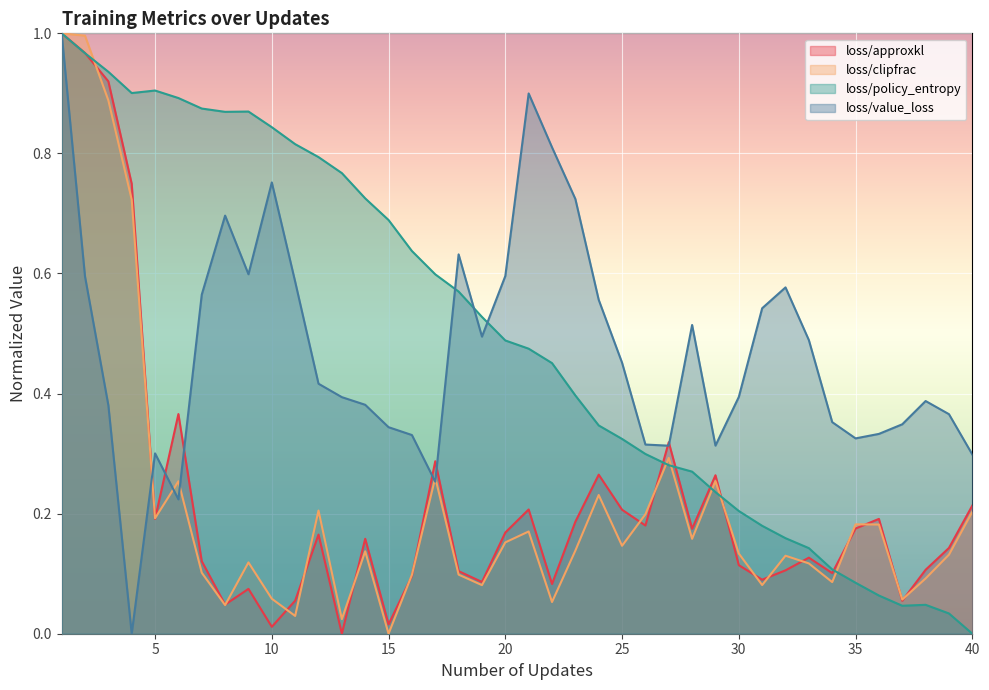

Where is loss/approxkl nearest to the value 0?

13